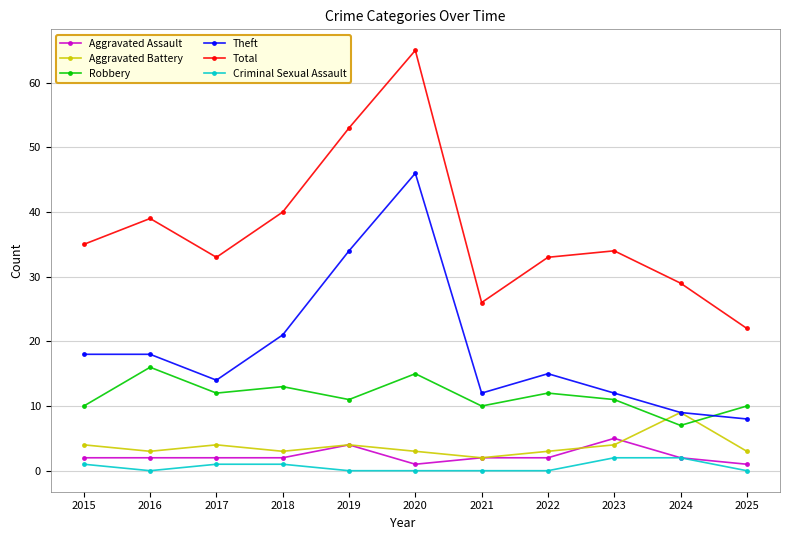

What is the value of the Theft point at the 3rd from the left?

14